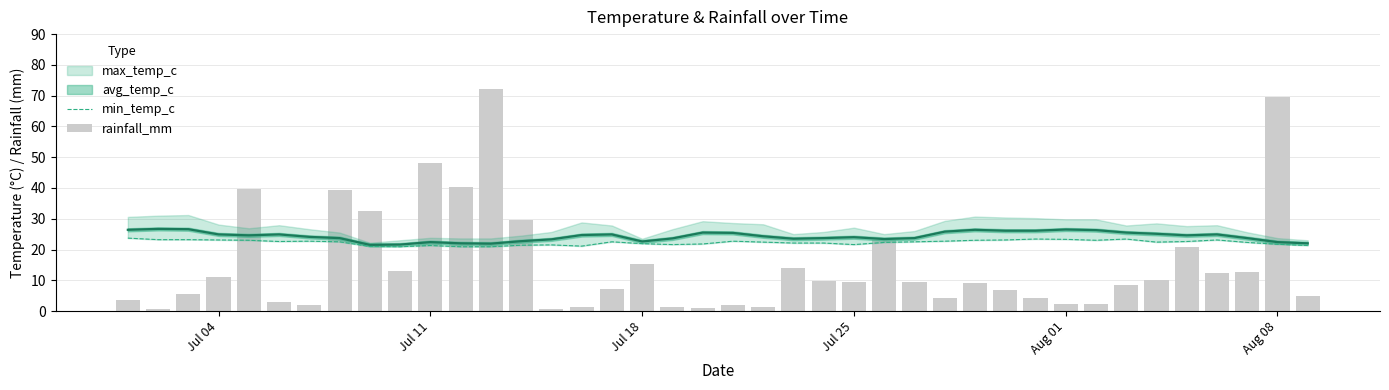

How many data points does each series have?

40